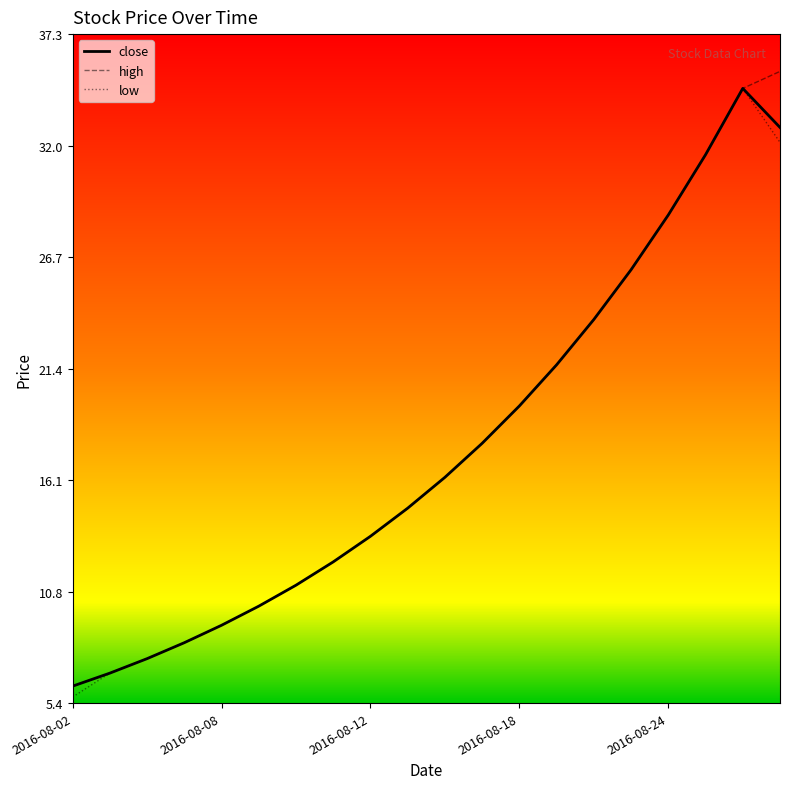

Rank the series by their average value, from lowest to highest.

low, close, high